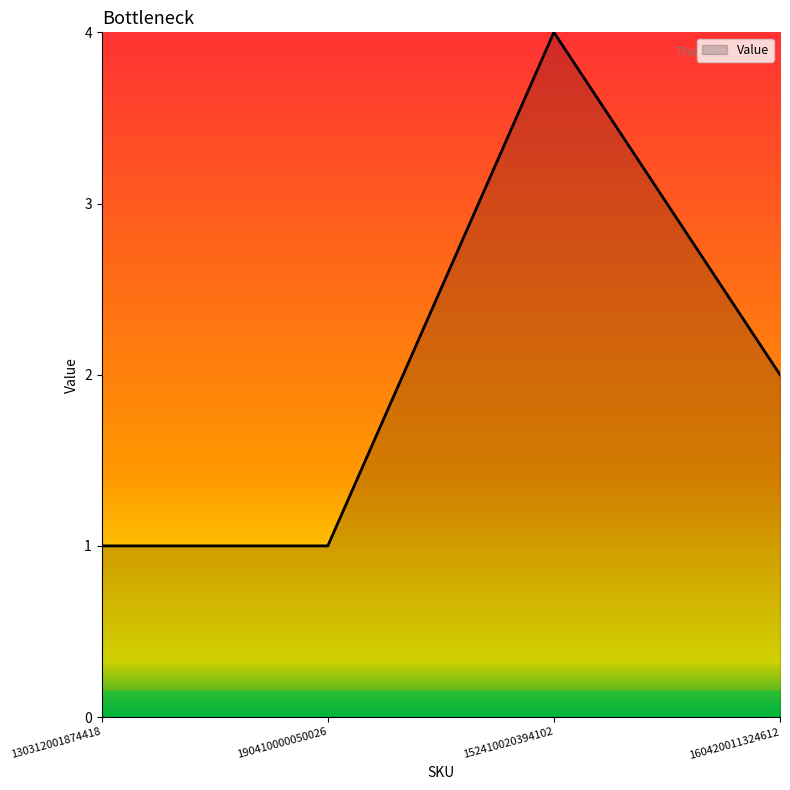

True or false: the data shows 3 at 160420011324612.

False